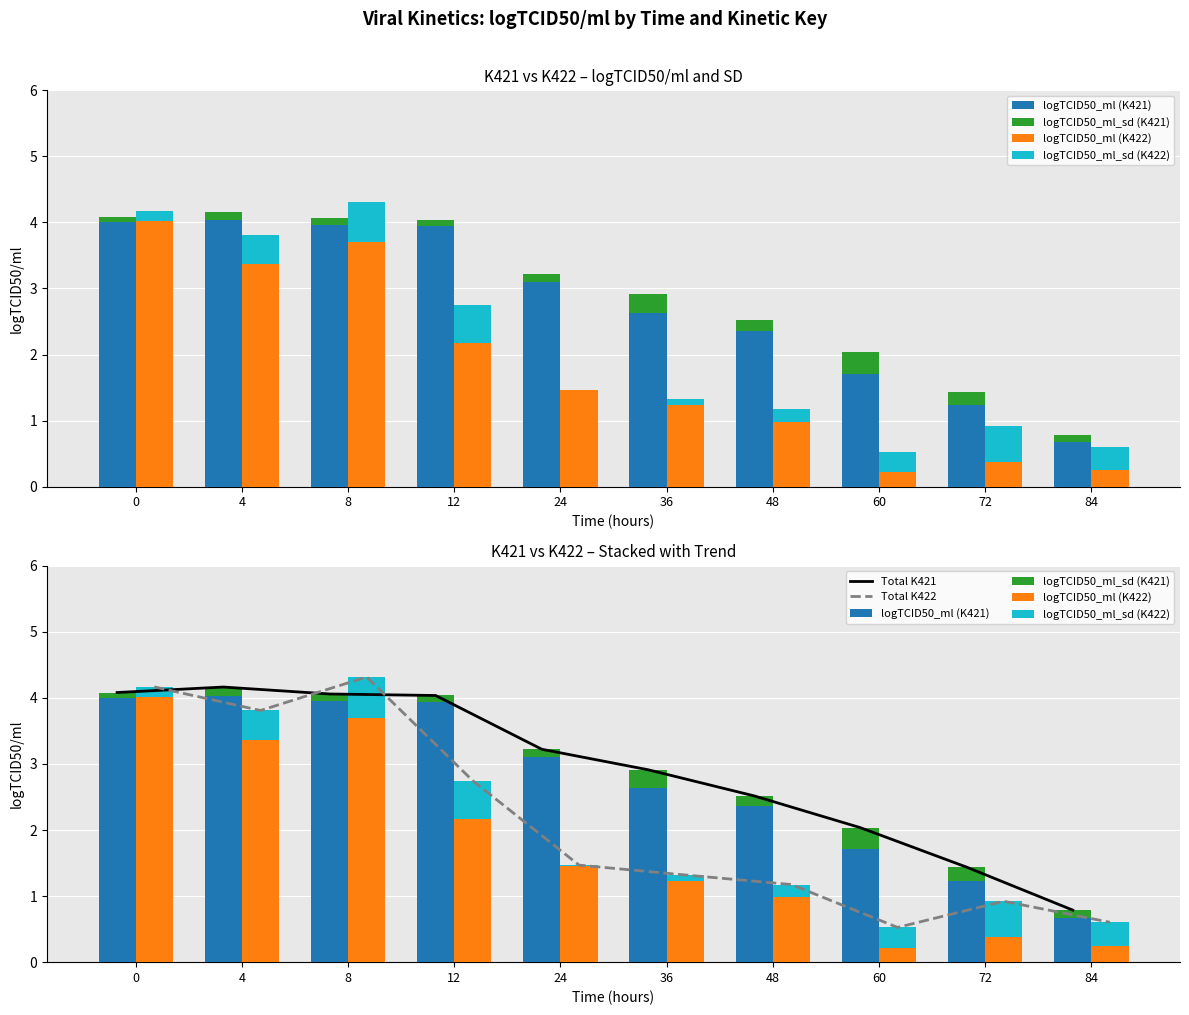

Reading right to left, transcribe all the data shown in this chart.

logTCID50_ml (K421): 84=0.7	72=1.2	60=1.7	48=2.4	36=2.6	24=3.1	12=3.9	8=4.0	4=4.0	0=4.0
logTCID50_ml_sd (K421): 84=0.1	72=0.2	60=0.3	48=0.2	36=0.3	24=0.1	12=0.1	8=0.1	4=0.1	0=0.1
logTCID50_ml (K422): 84=0.2	72=0.4	60=0.2	48=1.0	36=1.2	24=1.5	12=2.2	8=3.7	4=3.4	0=4.0
logTCID50_ml_sd (K422): 84=0.4	72=0.5	60=0.3	48=0.2	36=0.1	24=0.0	12=0.6	8=0.6	4=0.4	0=0.1
Total K421: 84=0.8	72=1.4	60=2.0	48=2.5	36=2.9	24=3.2	12=4.0	8=4.1	4=4.2	0=4.1
Total K422: 84=0.6	72=0.9	60=0.5	48=1.2	36=1.3	24=1.5	12=2.7	8=4.3	4=3.8	0=4.2